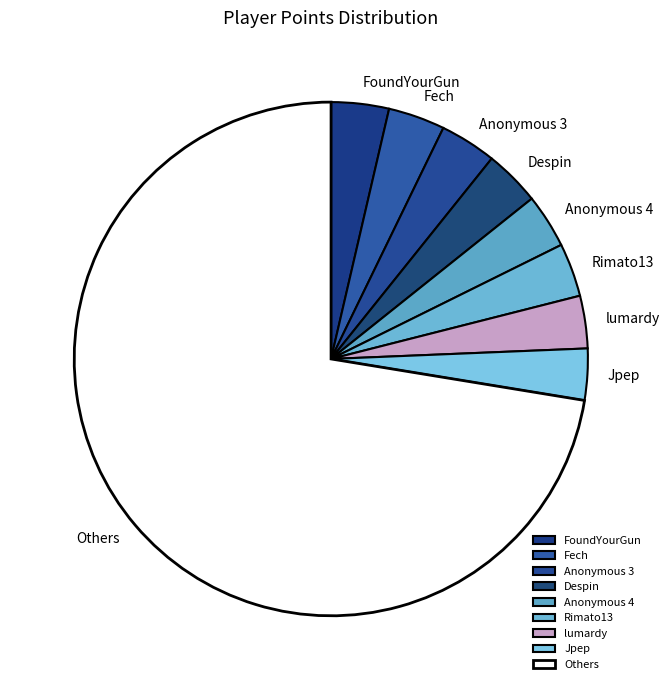

Do Others and Anonymous 3 together represent more than half of the pie?

Yes